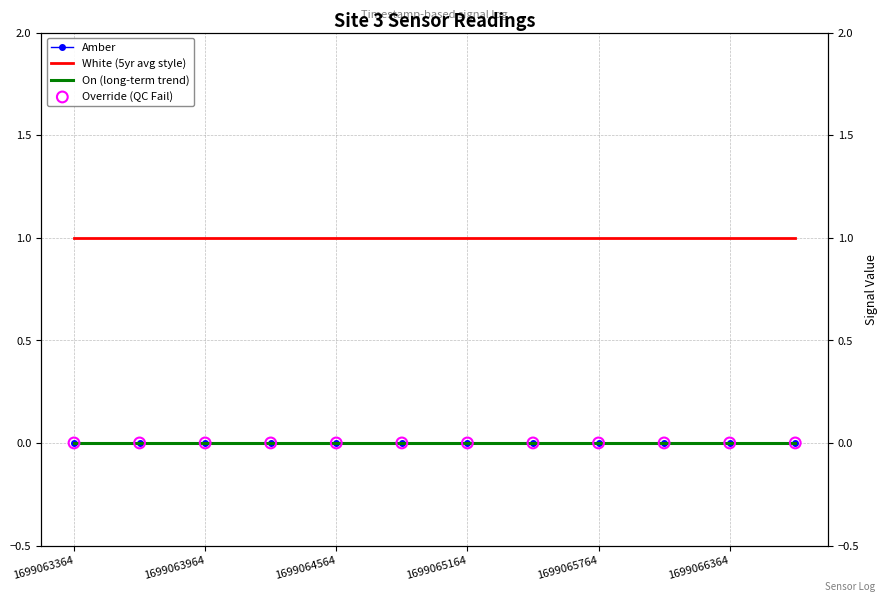

Which series has the largest Y range (max minus min)?

Amber